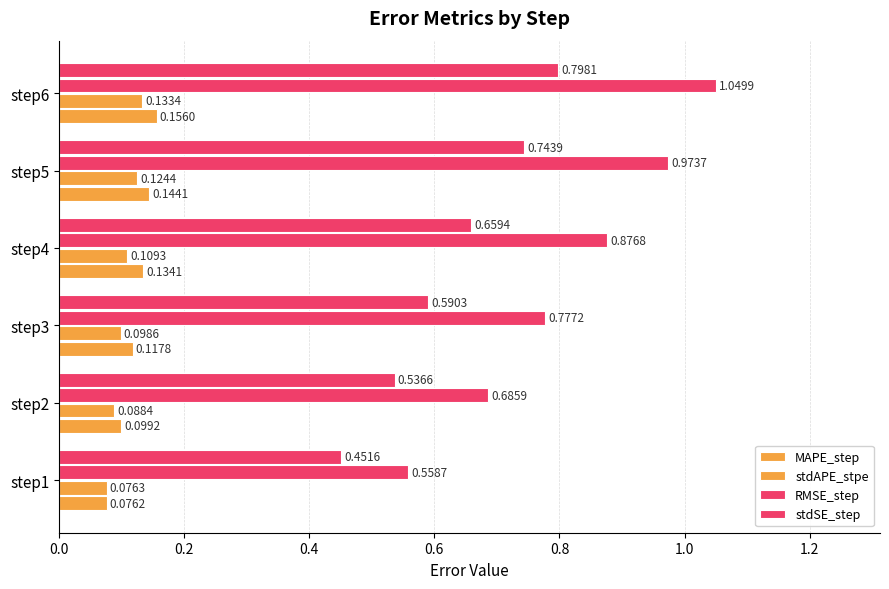

Reading left to right, transcribe all the data shown in this chart.

MAPE_step: 0.1	0.1	0.1	0.1	0.1	0.2
stdAPE_stpe: 0.1	0.1	0.1	0.1	0.1	0.1
RMSE_step: 0.6	0.7	0.8	0.9	1.0	1.0
stdSE_step: 0.5	0.5	0.6	0.7	0.7	0.8